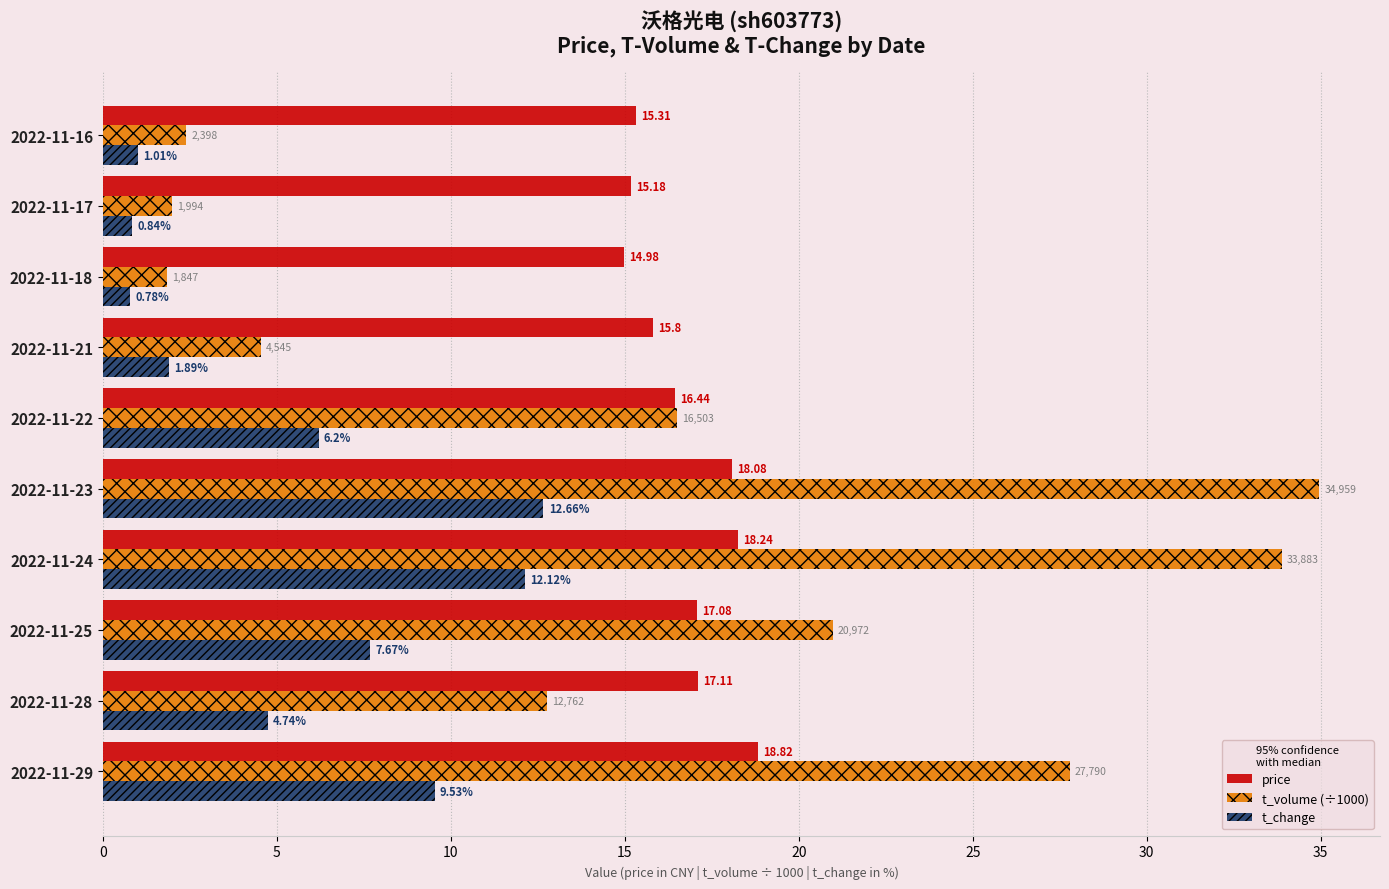

What is the spread (max minus min) of values at 2022-11-25?

13.3